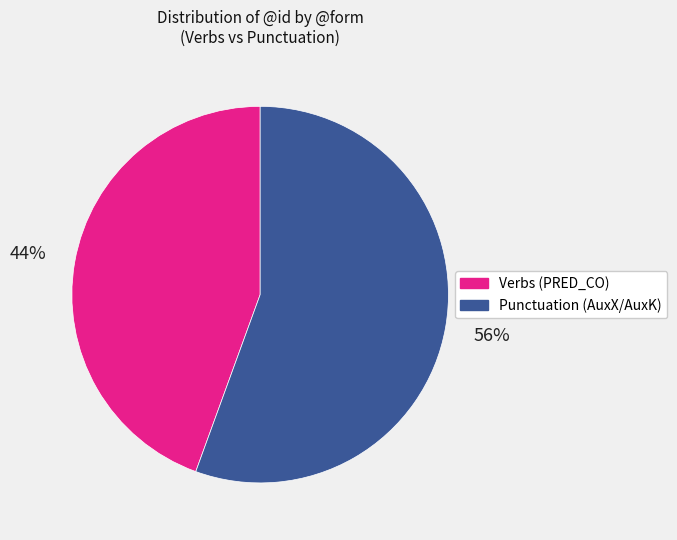

Is it true that Punctuation (AuxX/AuxK) is 56% of the pie?

True